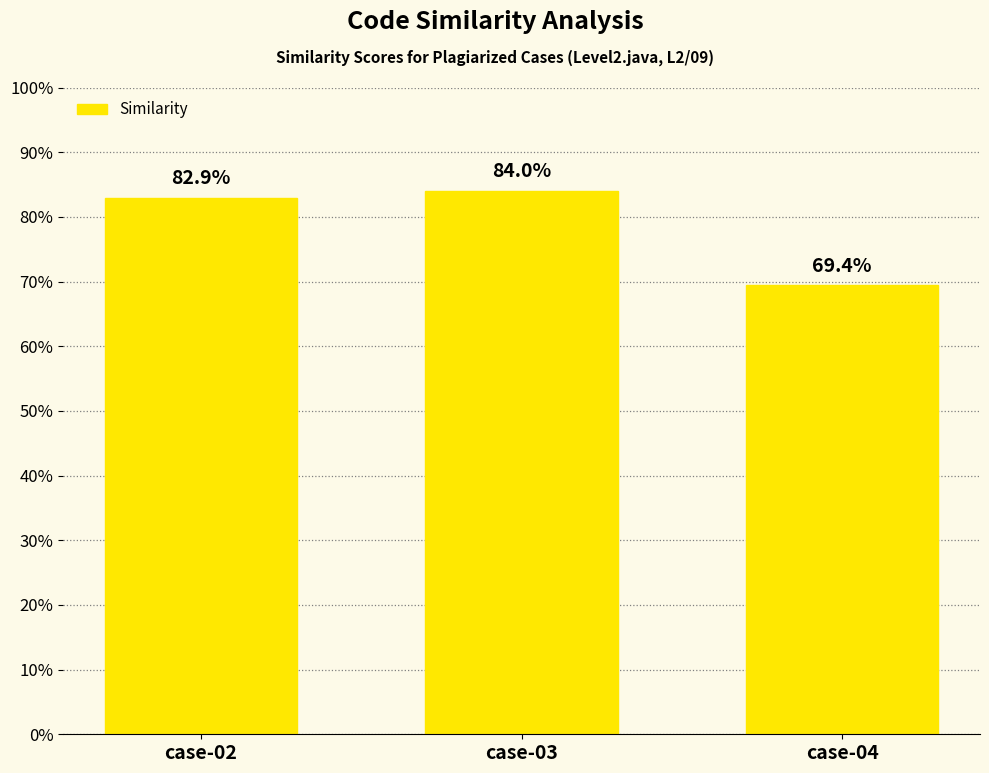

How many values are between 0 and 1?

3